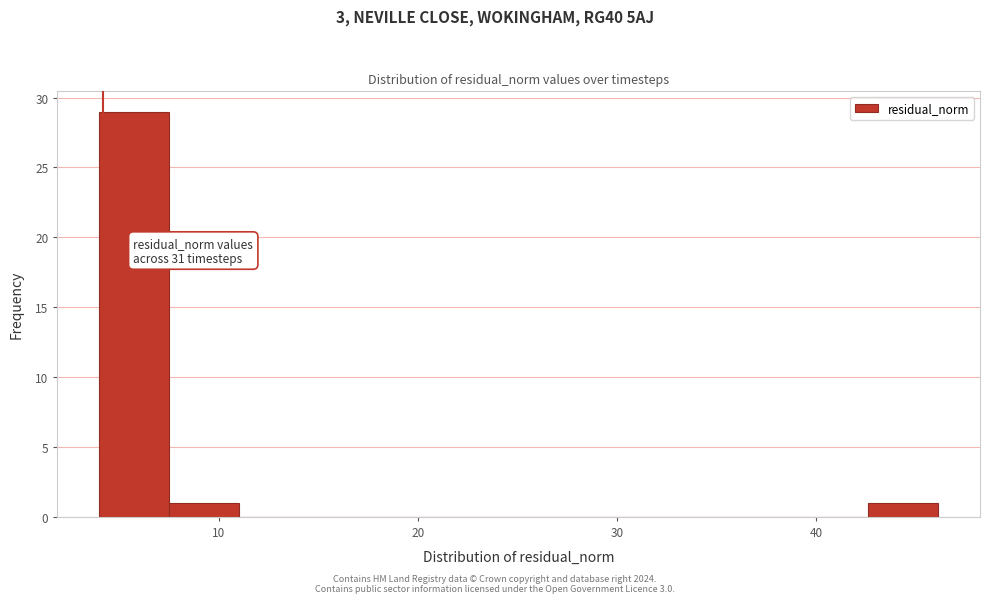

Around what value on the x-axis is the tallest bar? Give the approximate position of its centre, as read against the axis.

6